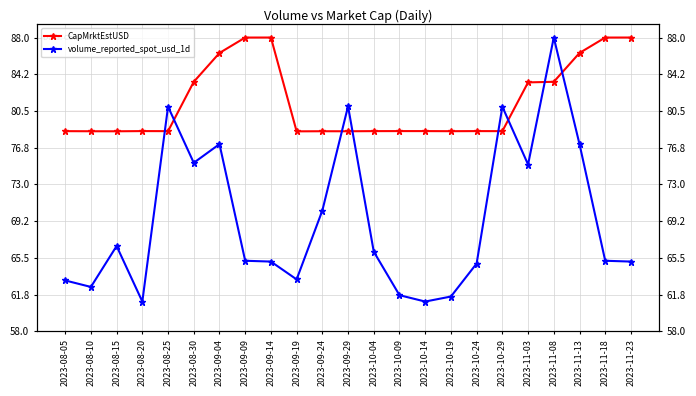

True or false: CapMrktEstUSD has more than 0 interior local peaks.

True